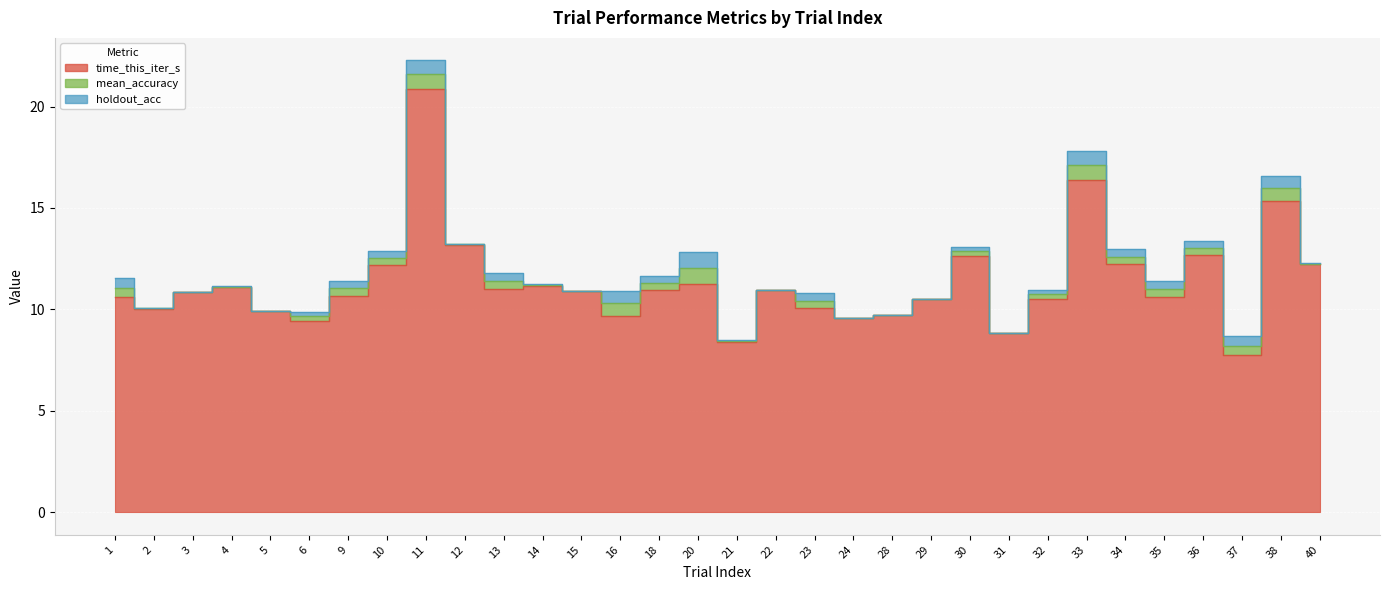

How many intersections are there between holdout_acc and mean_accuracy?

14